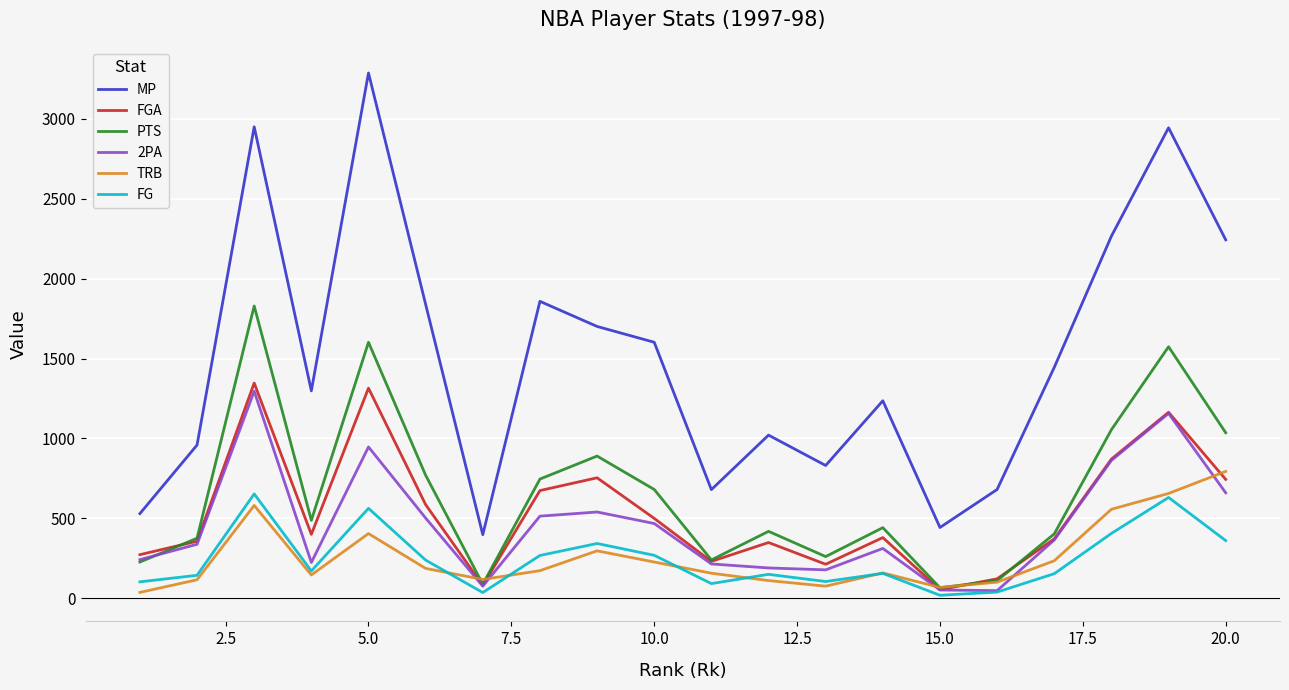

Which series has the largest range (max minus min)?

MP